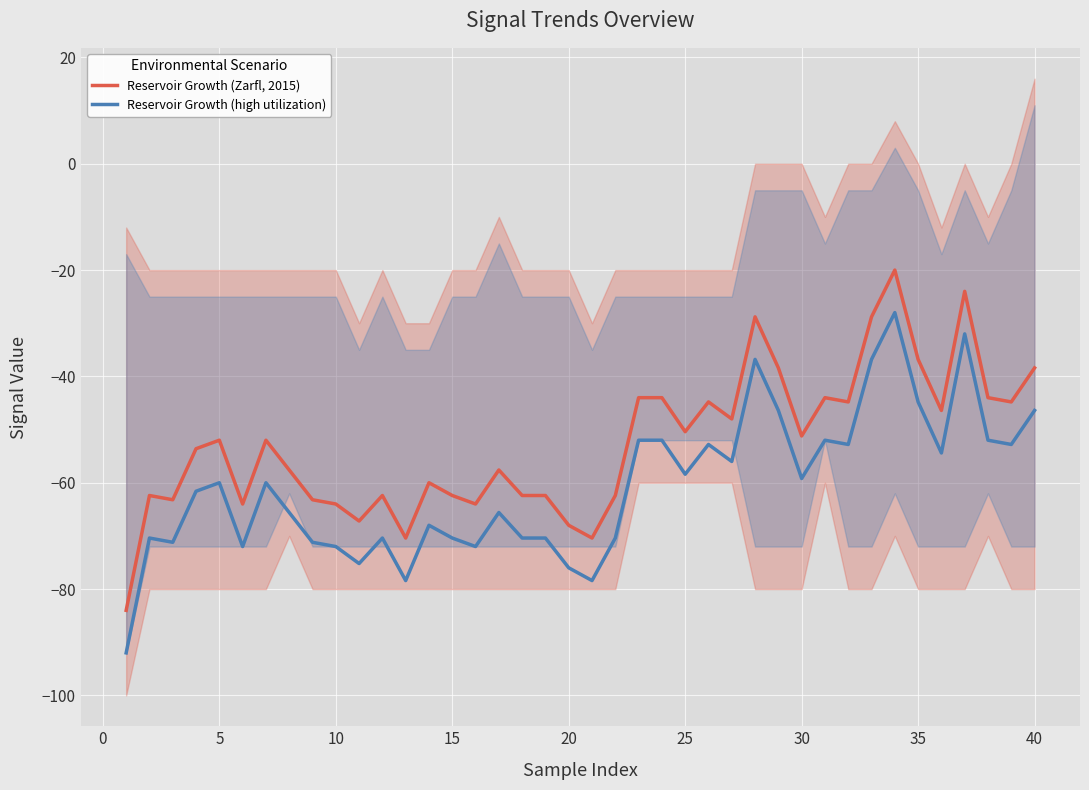

What is the highest value of the Reservoir Growth (Zarfl, 2015) series?

-20.0